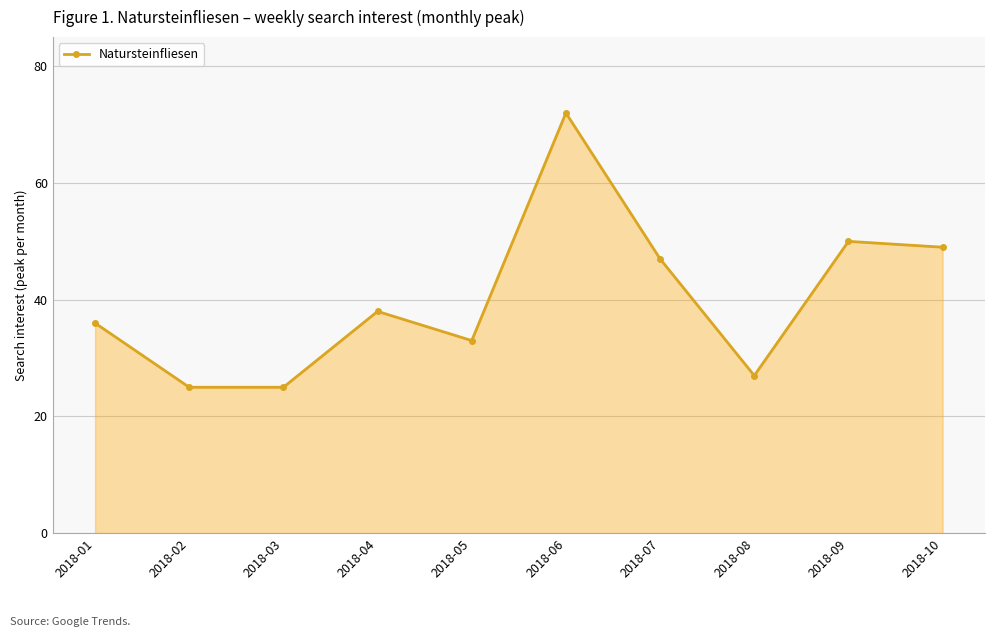

What is the maximum value shown in the chart?

72